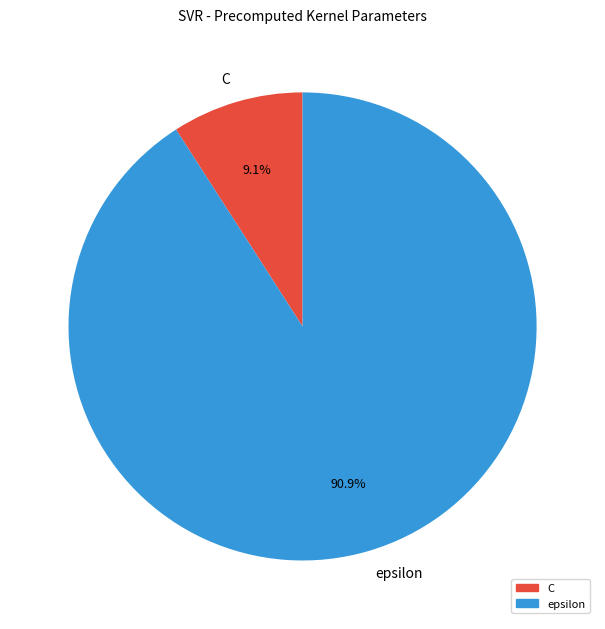

What is the smallest slice in the pie chart?

C